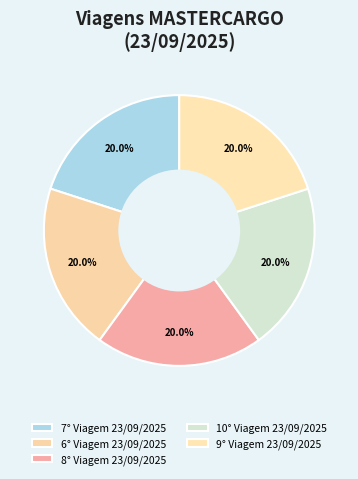

How many slices are in this pie chart?

5